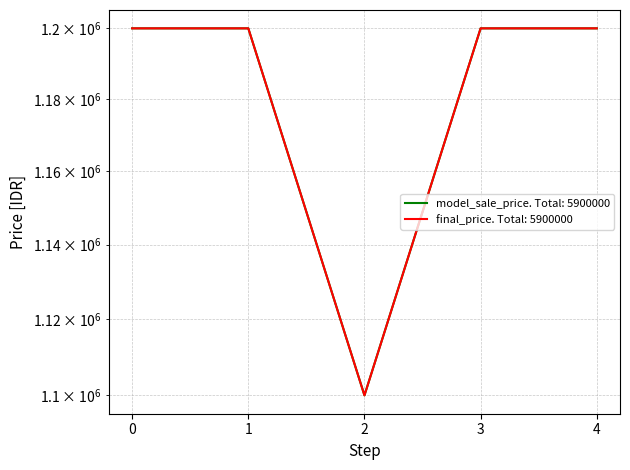

What is the value of the model_sale_price point at the 4th from the left?

1200000